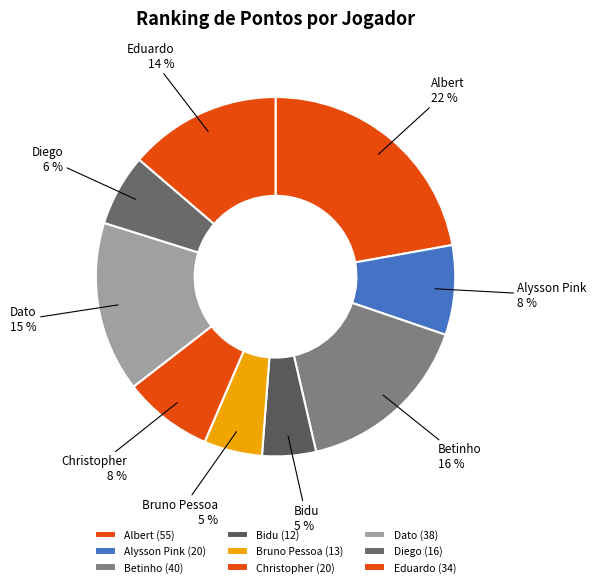

Do Diego and Alysson Pink together represent more than half of the pie?

No